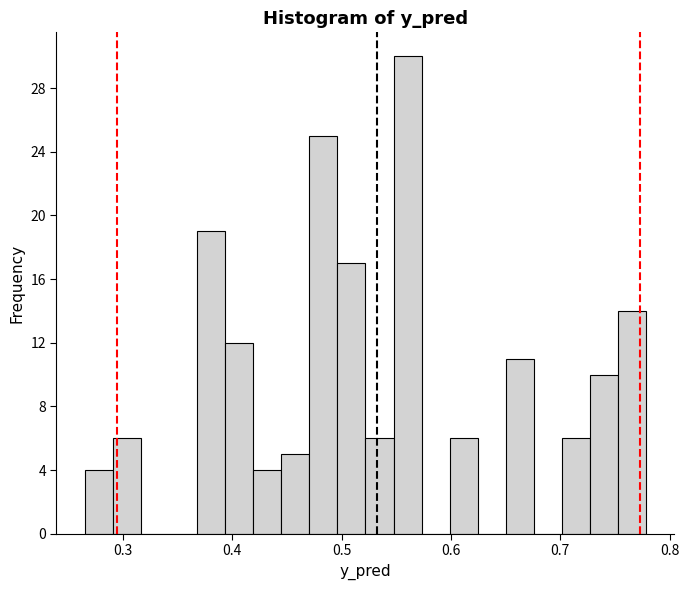

Read against the x-axis, roughly where is the centre of the tallest bar?

0.56